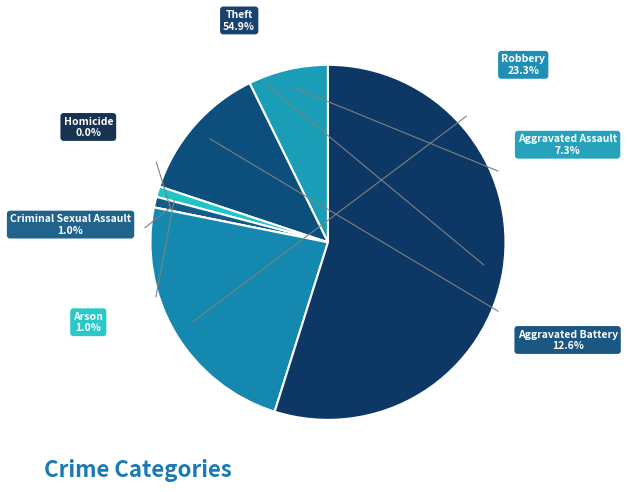

True or false: Aggravated Battery accounts for 13% of the total.

True